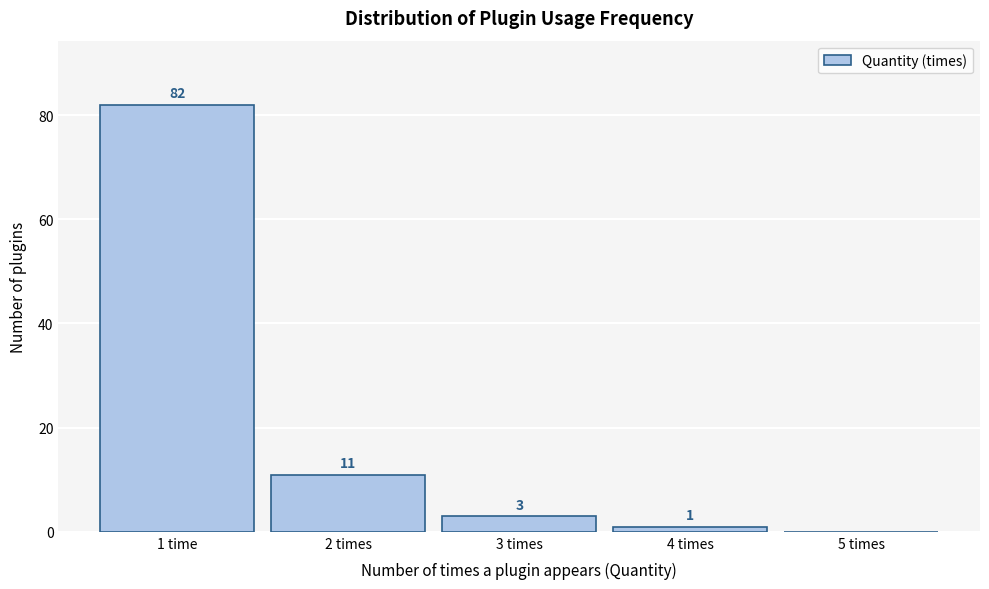

Reading left to right, list all the values displayed in this chart.

1 time=82	2 times=11	3 times=3	4 times=1	5 times=0